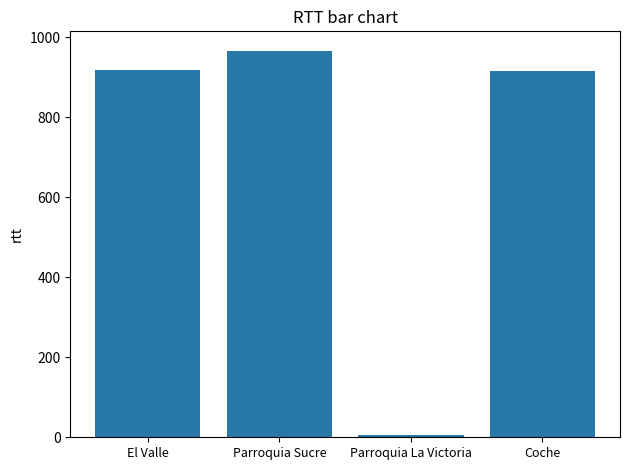

What is the maximum value shown in the chart?

967